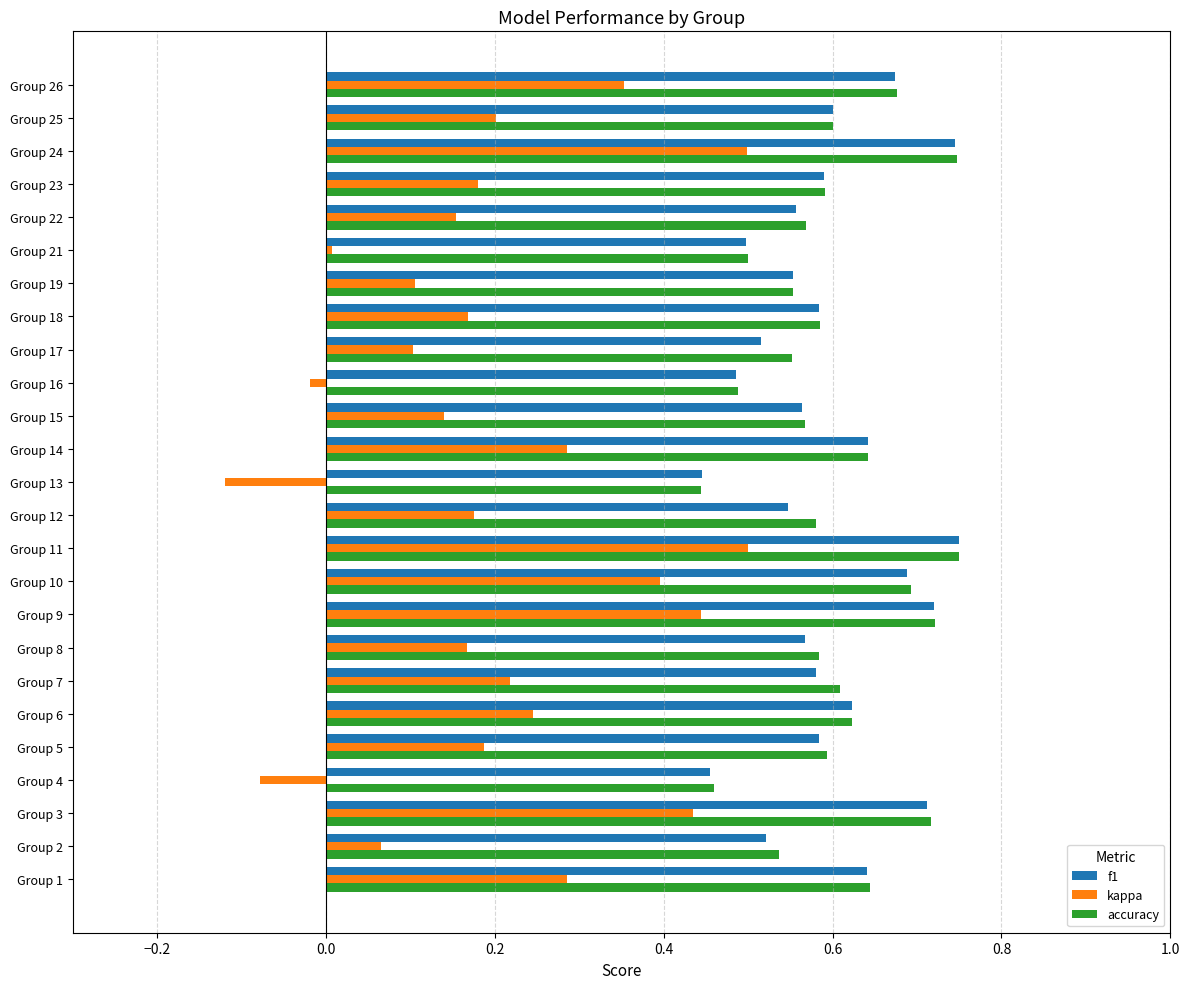

Is the value of accuracy at Group 16 greater than the value of f1 at Group 23?

No